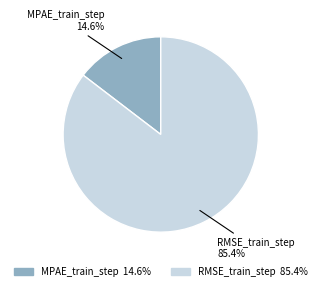

What is the smallest slice in the pie chart?

MPAE_train_step